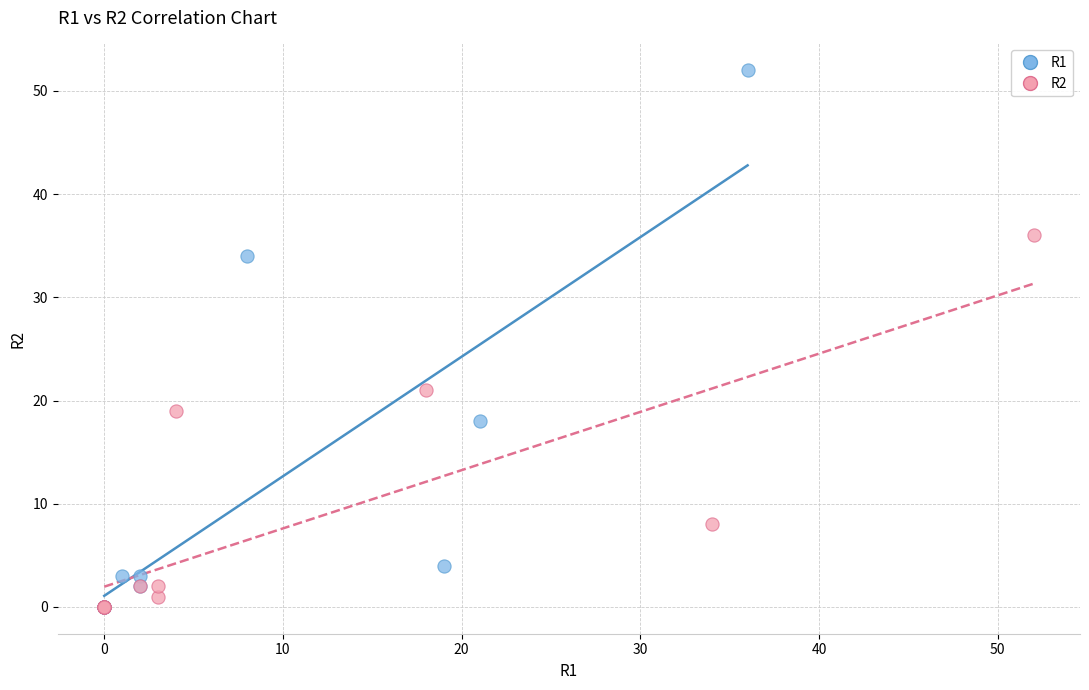

What are all the series names shown in the legend?

R1, R2